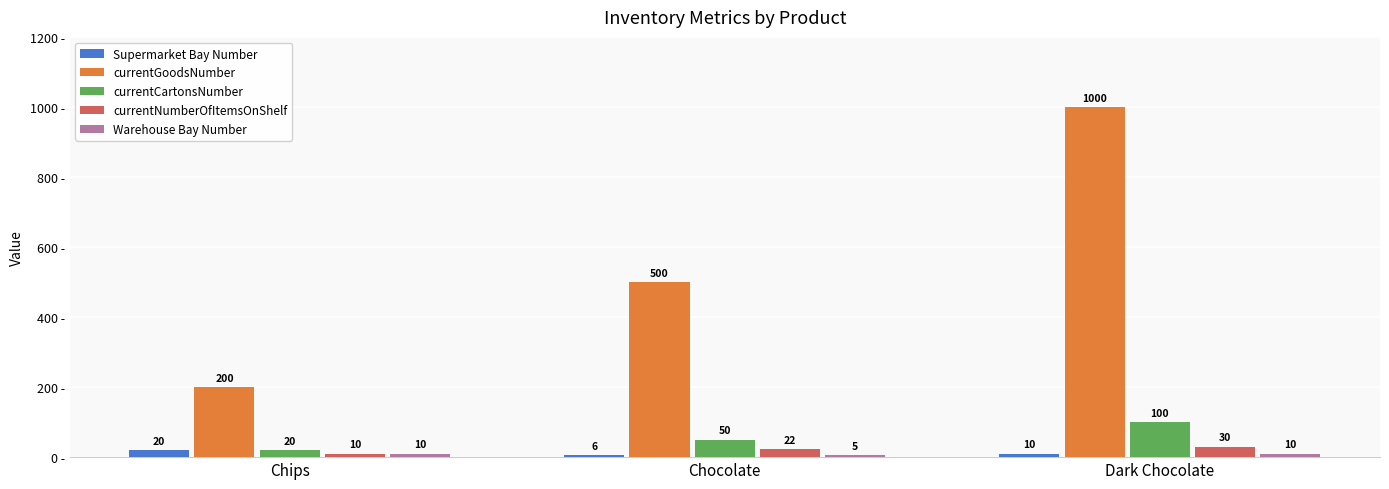

How many Supermarket Bay Number values are between 6 and 20?

3